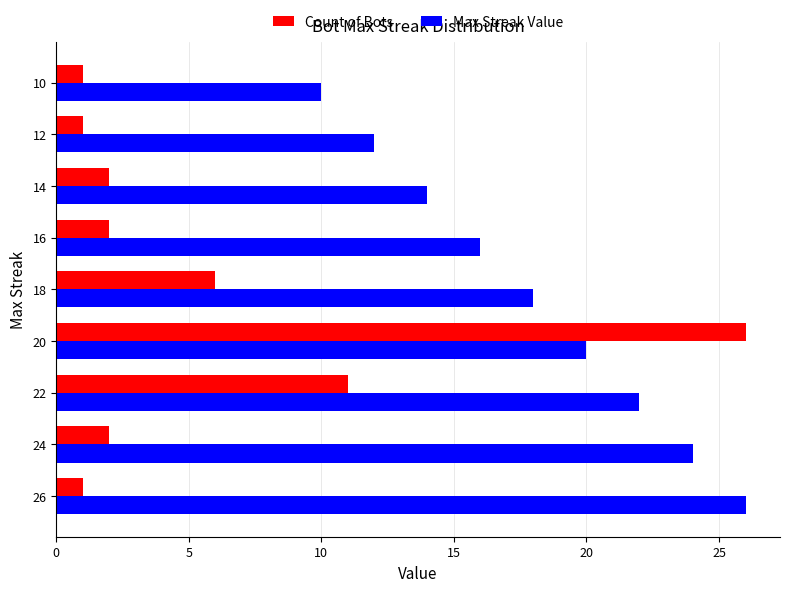

At which category is the sum across all series the highest?

20